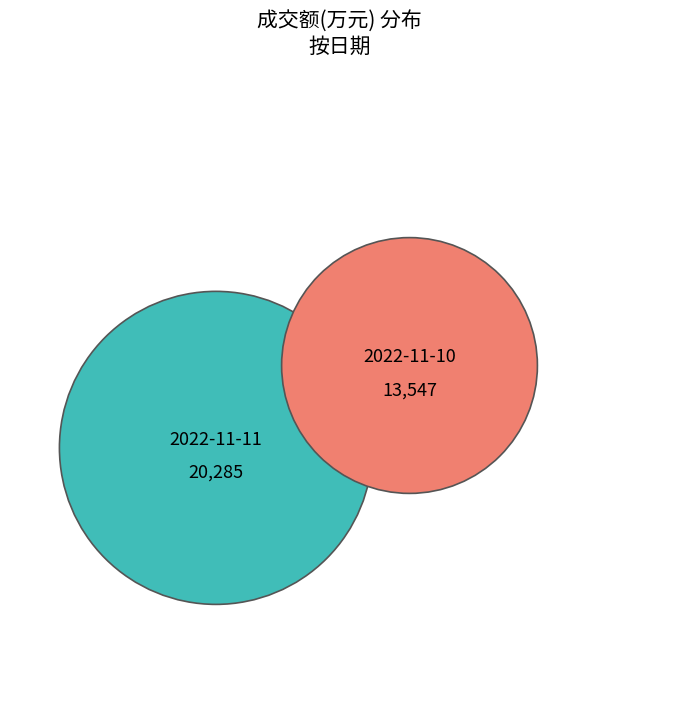

What is the total percentage of 2022-11-11 and 2022-11-10?

100.0%